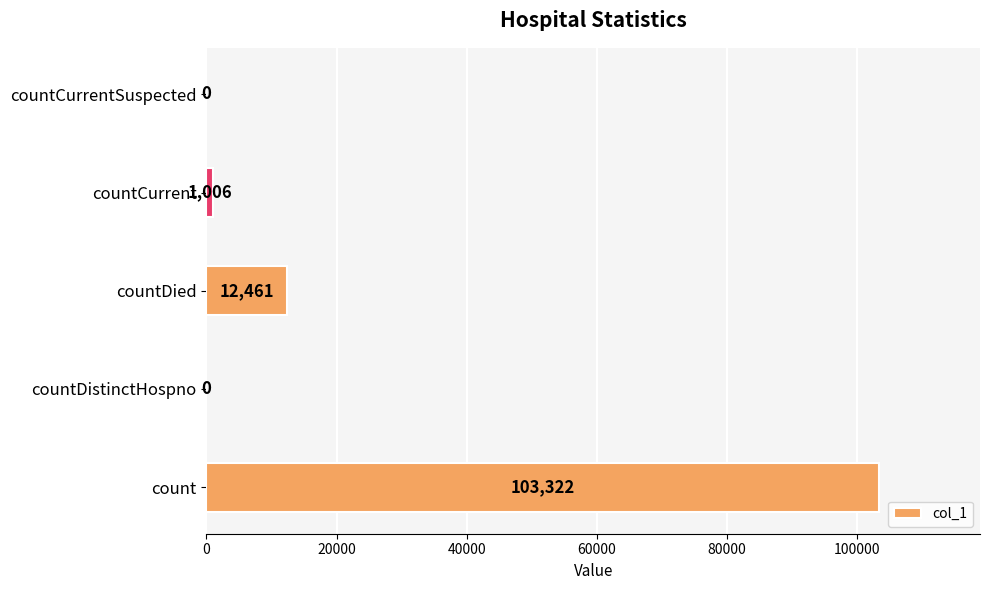

The value at countDied is 21663. True or false?

False